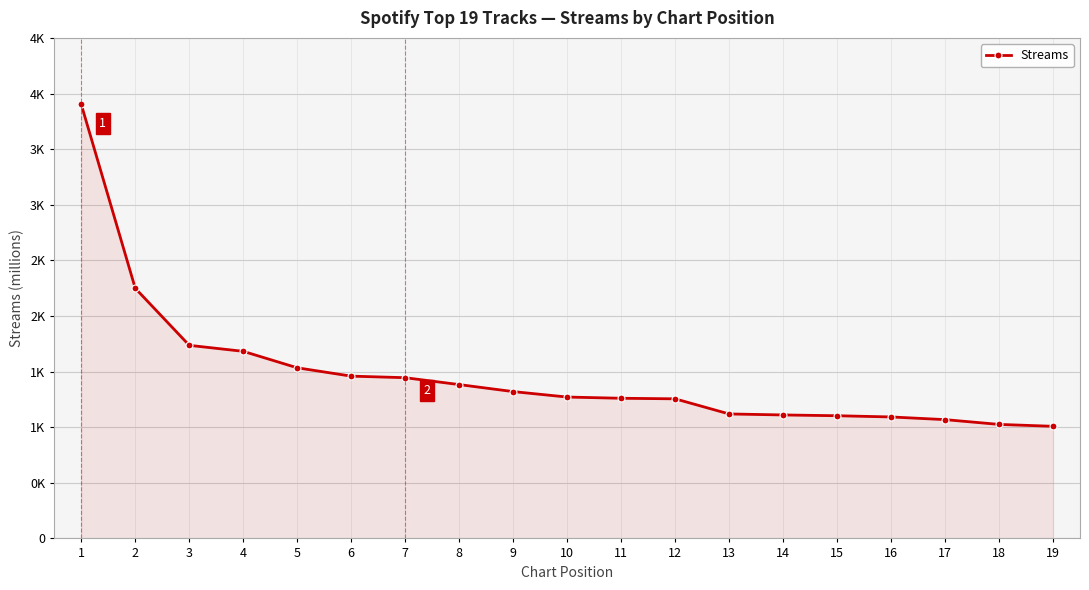

What is the difference between the values at 14 and 3?

626